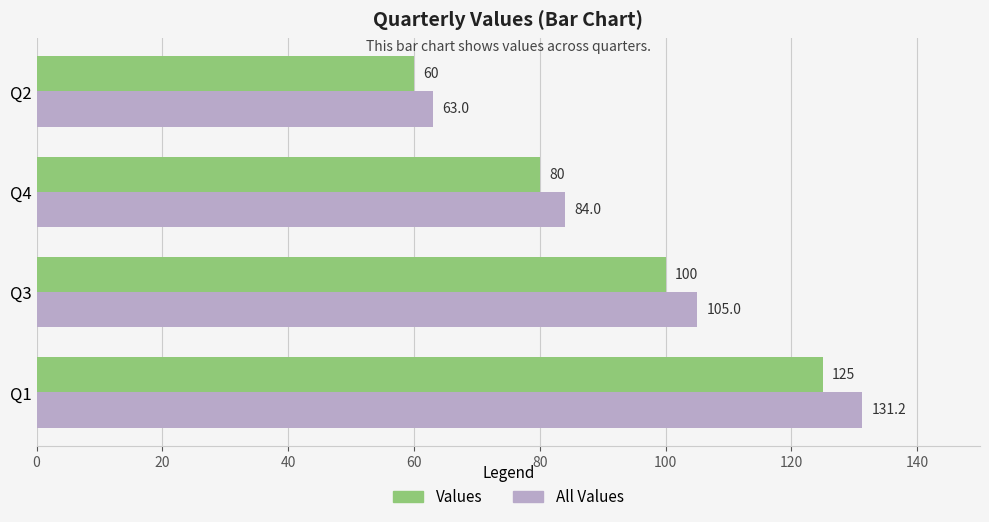

True or false: All Values has a value of 174.8 at Q1.

False